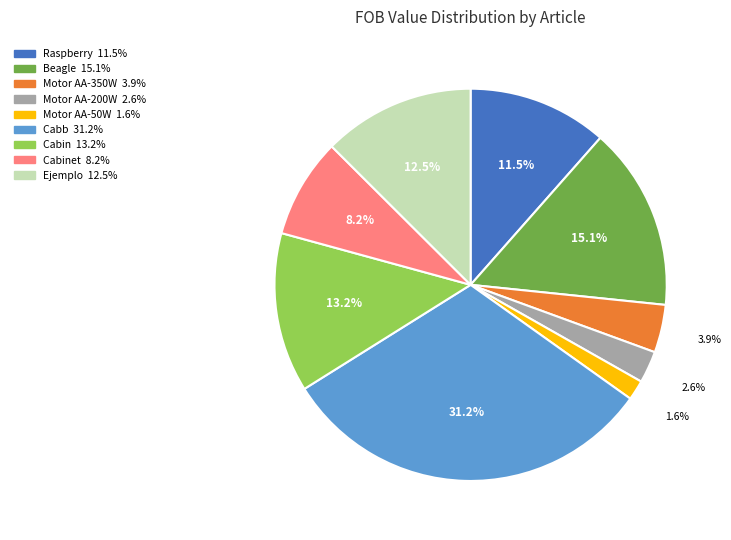

Count the number of slices in the pie.

9